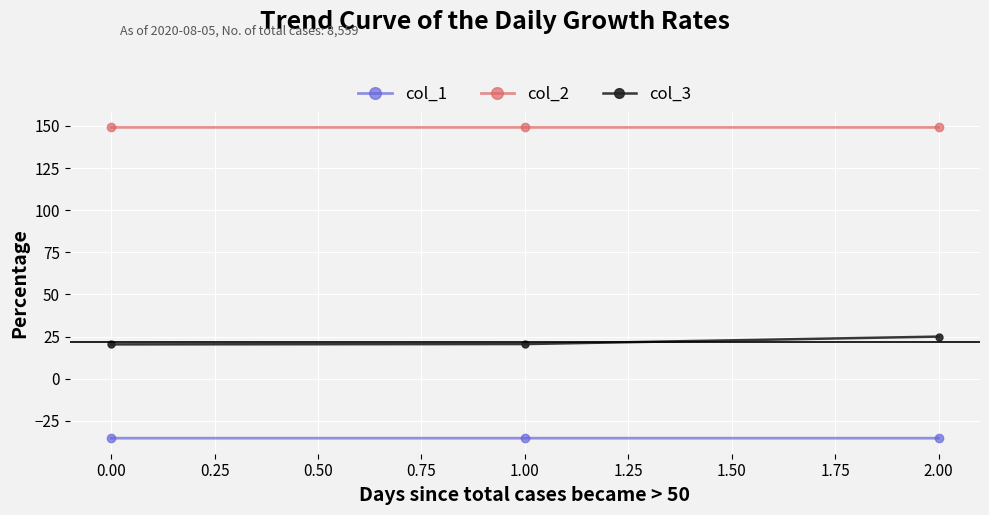

Rank the series at 2.00 from lowest to highest value.

col_1, col_3, col_2